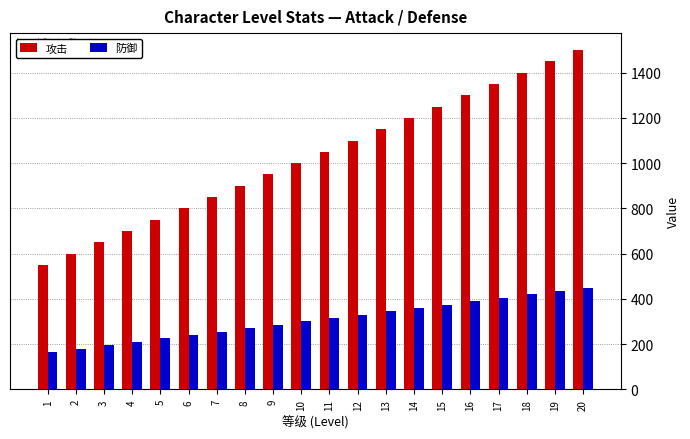

The value of 攻击 at 4 is 215. True or false?

False